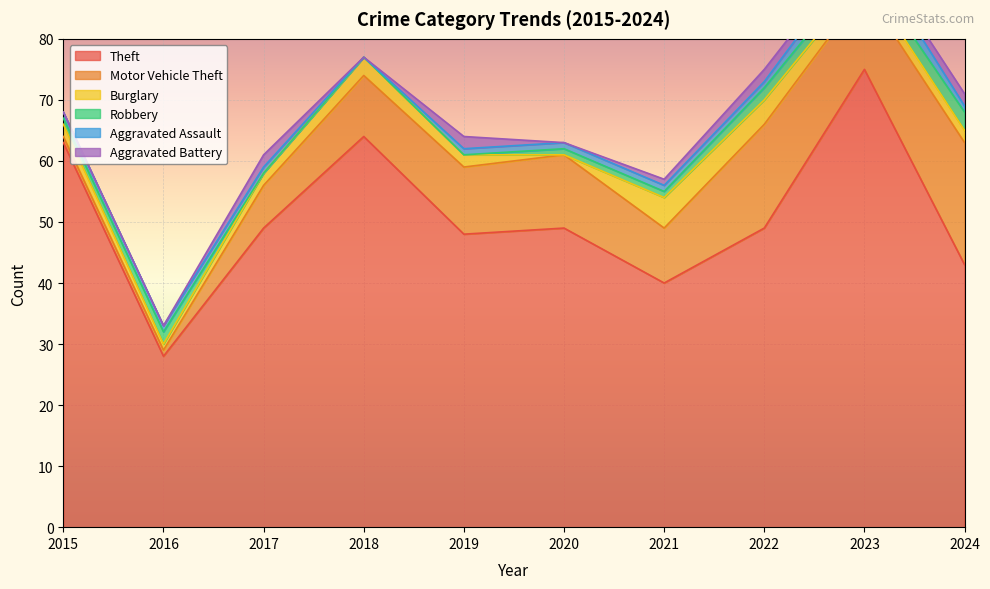

List the series in order of their peak value, highest first.

Theft, Motor Vehicle Theft, Burglary, Robbery, Aggravated Assault, Aggravated Battery